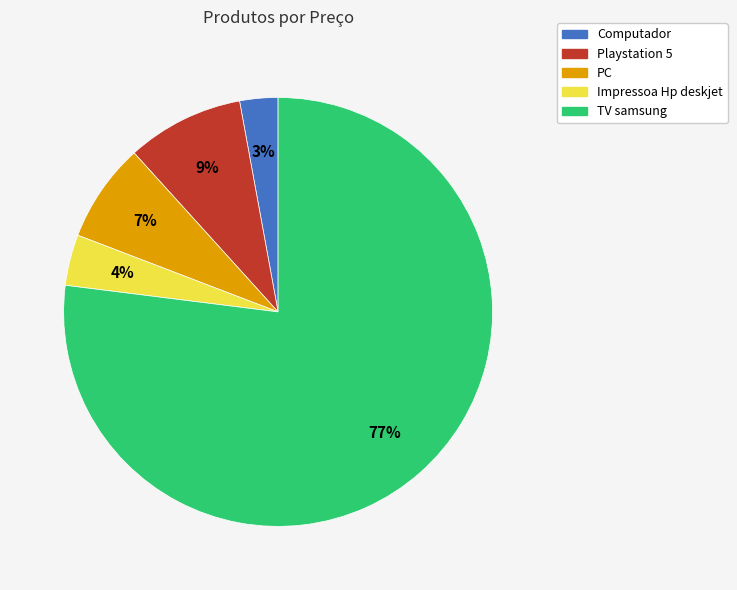

To the nearest percent, what percentage of the pie is TV samsung?

77%